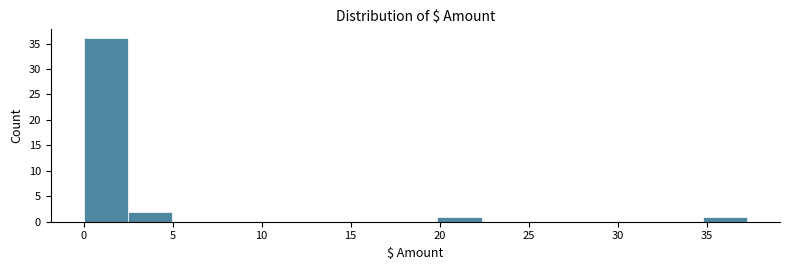

Reading left to right, list every bar in this chart as the range it spans on the x-axis followed by its height. Neither the bar edges nor the heights are printed on the chart, so give them approximately, as read against the axes.

0.0 to 2.5: 36
2.5 to 5.0: 2
5.0 to 7.5: 0
7.5 to 10.0: 0
10.0 to 12.5: 0
12.5 to 15.0: 0
15.0 to 17.5: 0
17.5 to 20.0: 0
20.0 to 22.5: 1
22.5 to 25.0: 0
25.0 to 27.5: 0
27.5 to 30.0: 0
30.0 to 32.5: 0
32.5 to 35.0: 0
35.0 to 37.5: 1